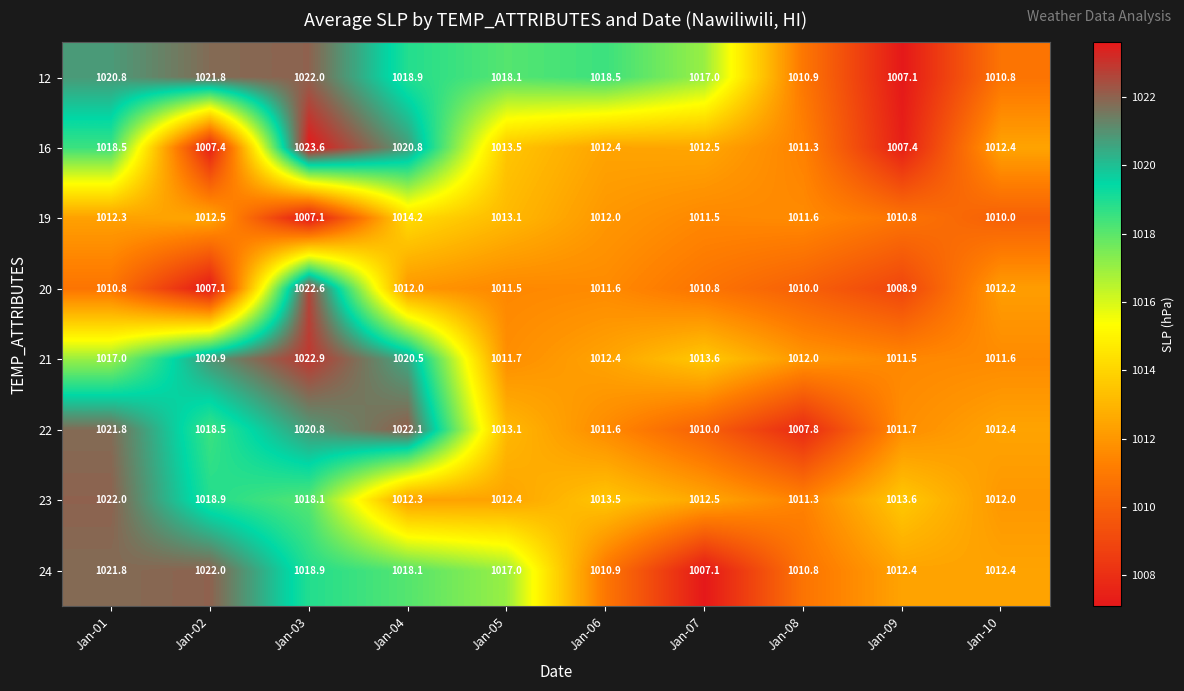

The value of 12 at Jan-10 is 365.6. True or false?

False